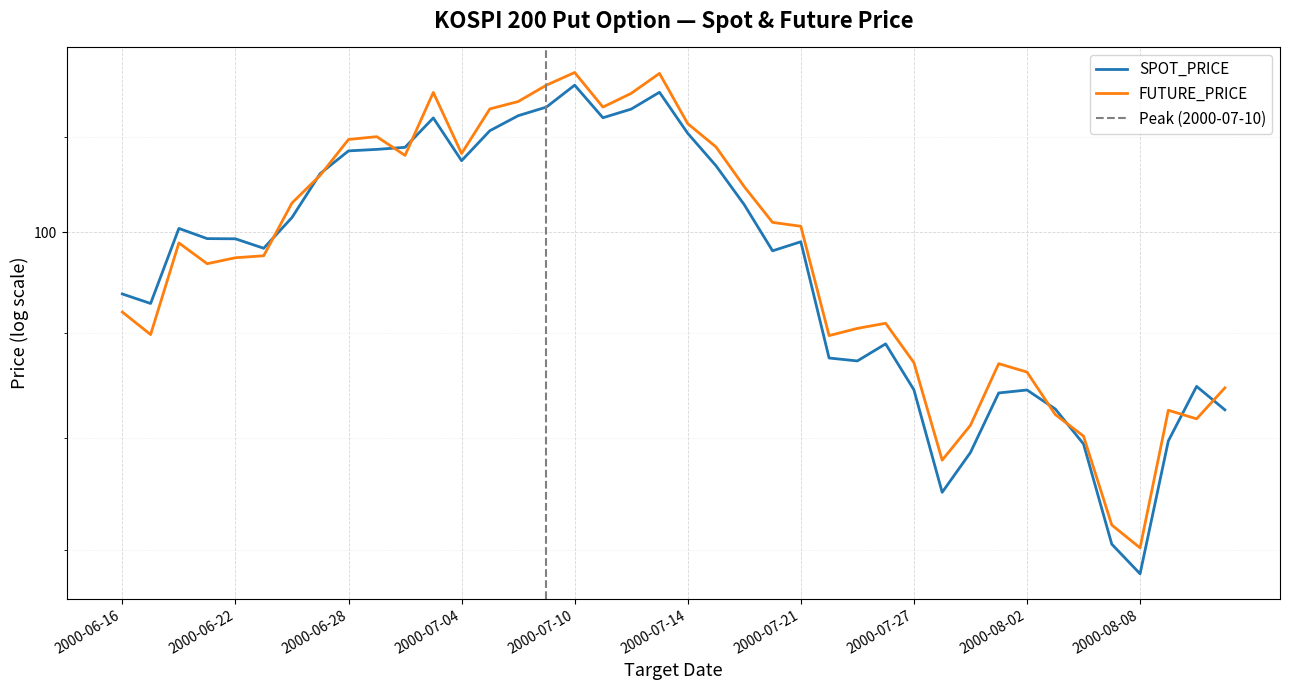

Which has a higher value, 2000-08-08 or 2000-07-27?

2000-07-27